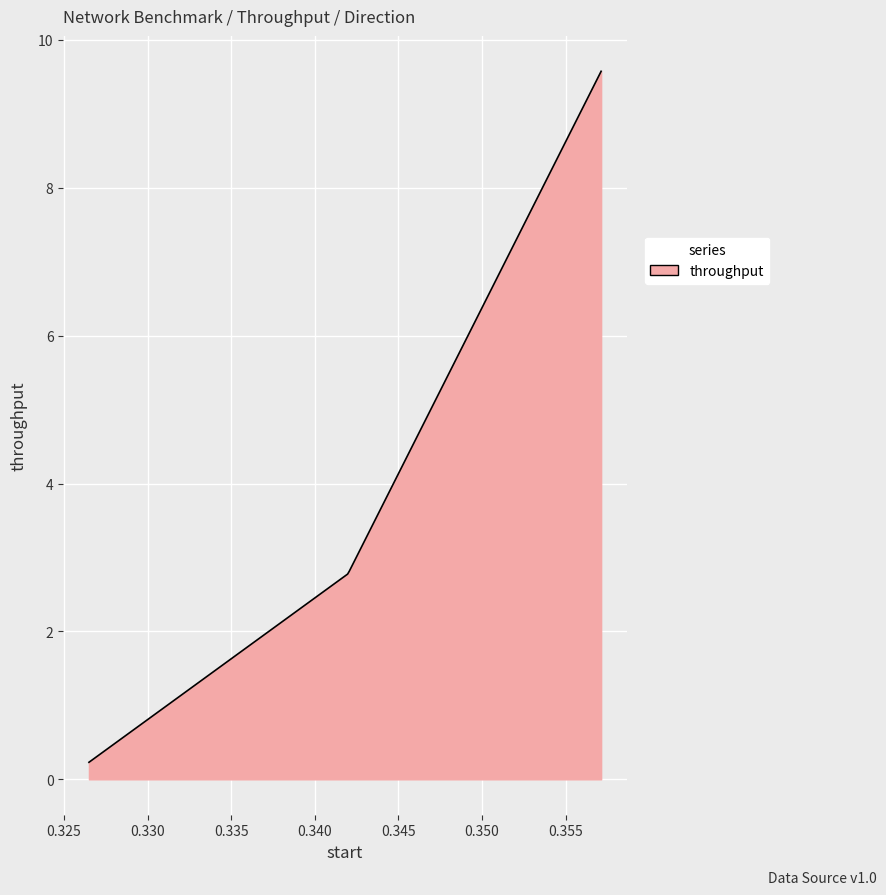

What is the difference between the maximum and minimum values?

9.3